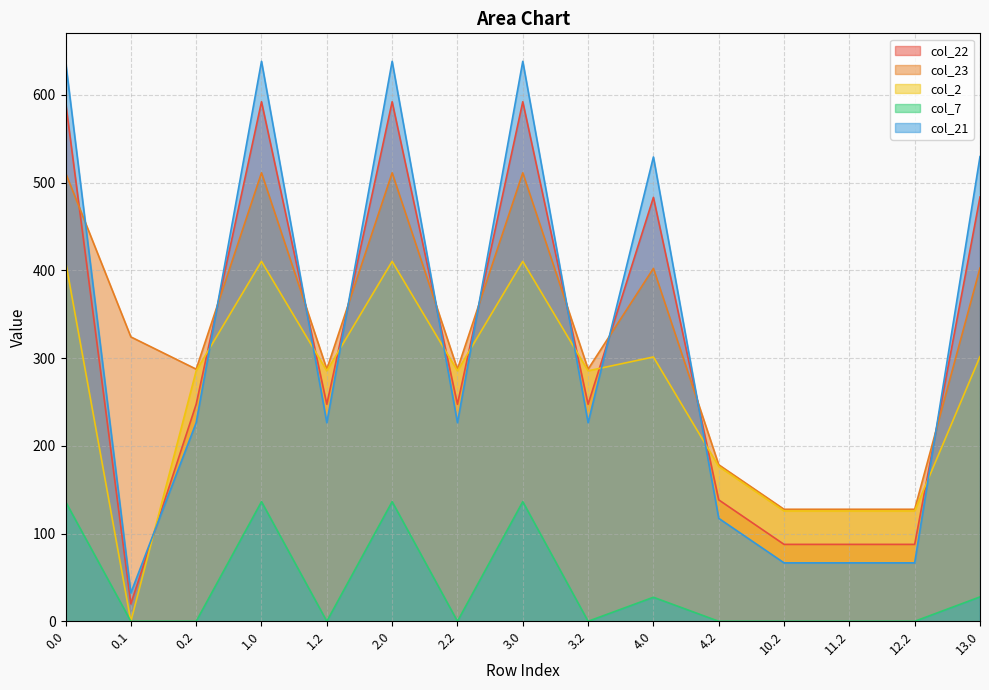

At which category does the chart reach its minimum across all series?

0.1